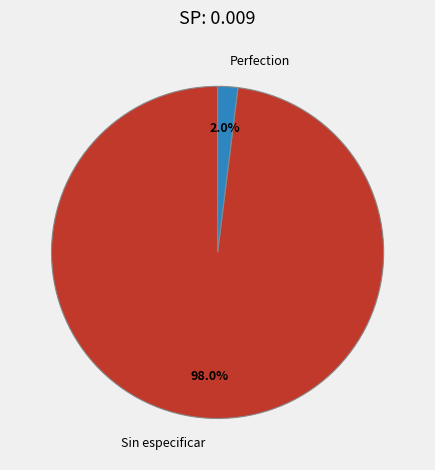

Does Sin especificar represent more than half of the total?

Yes